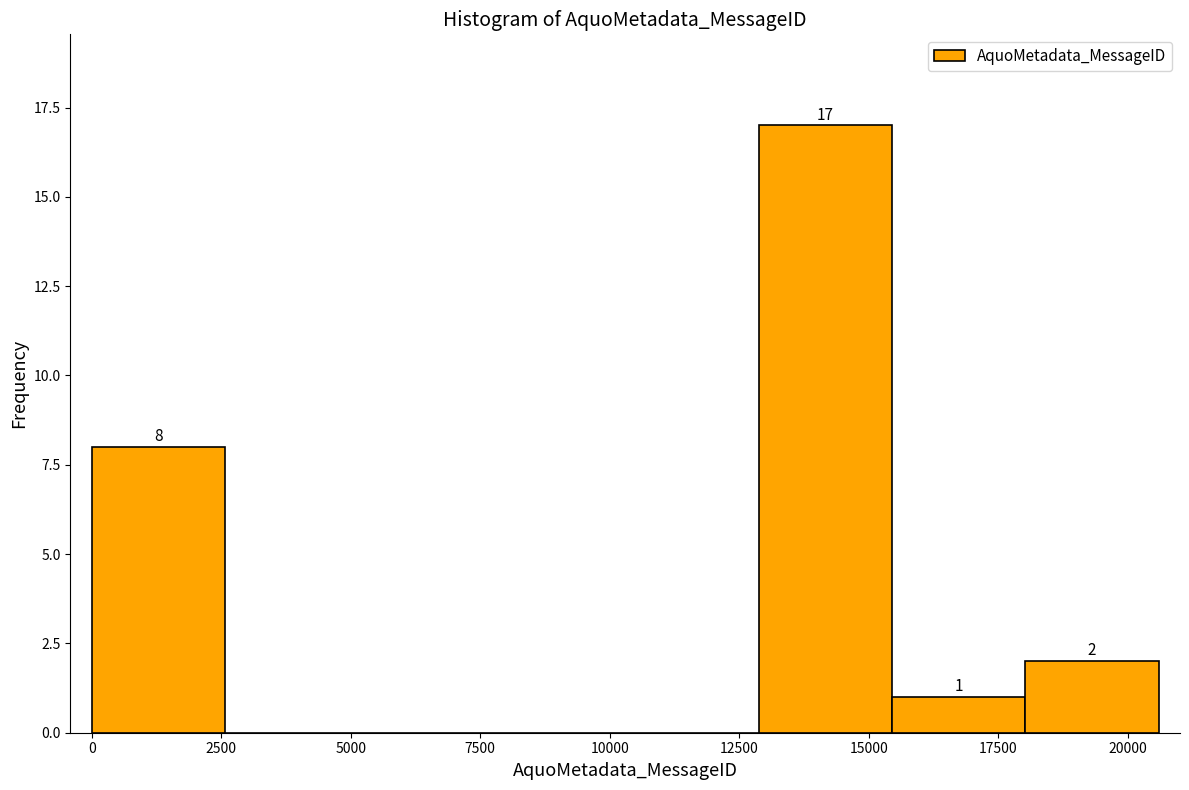

Which range on the x-axis has the tallest bar?

13000 to 15500